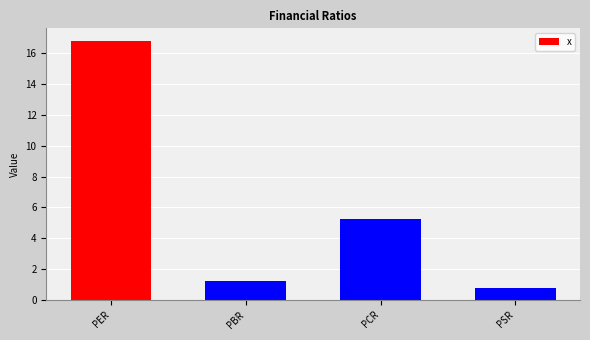

What is the sum of all values?

24.0